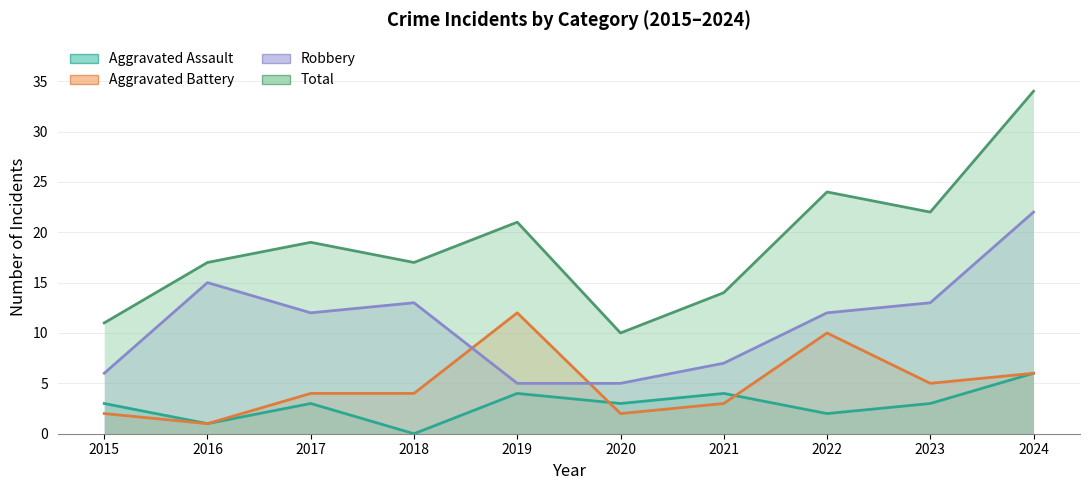

At which category is the sum across all series the highest?

2024